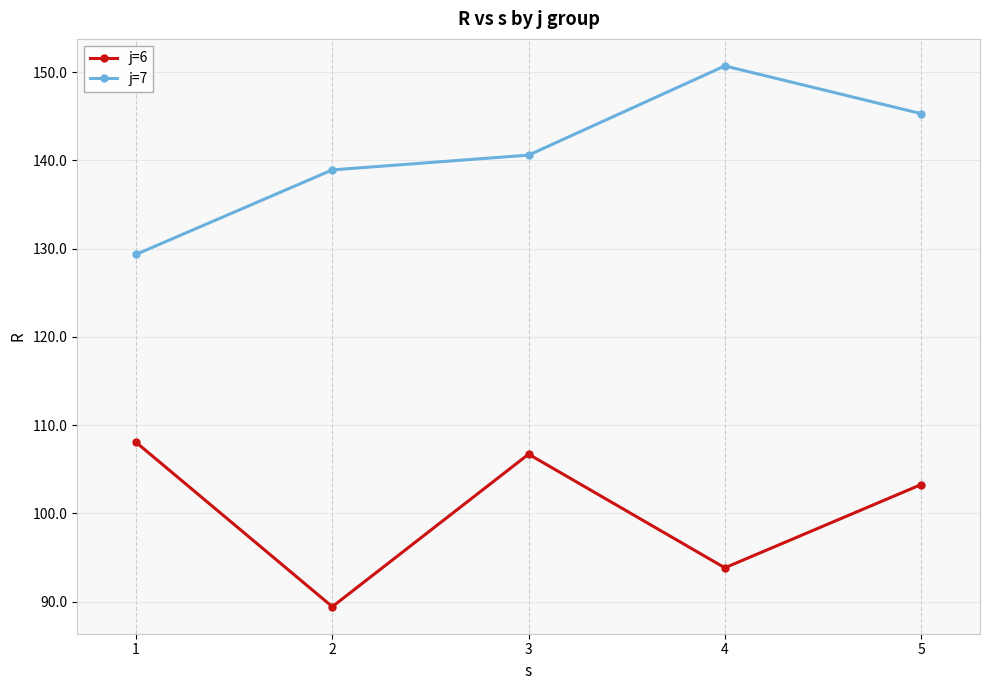

What is the smallest value displayed?

89.4